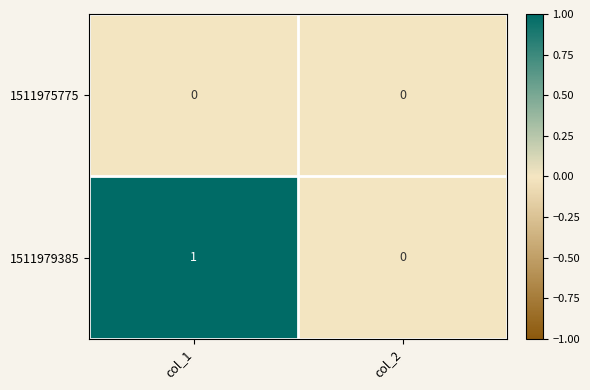

Which series has the largest total across all categories?

1511979385